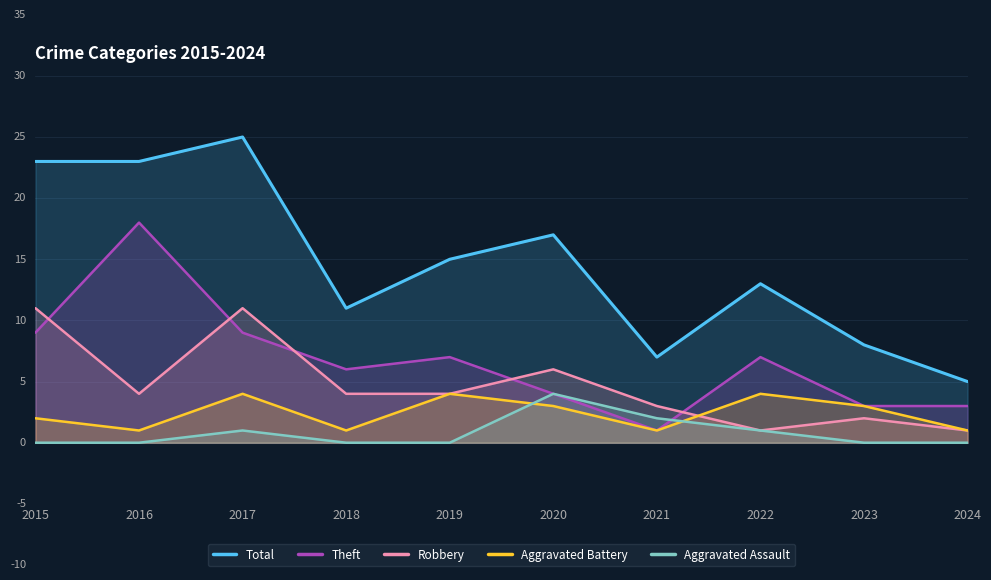

In Aggravated Battery, how many points are lower than both neighbors (excluding endpoints)?

3